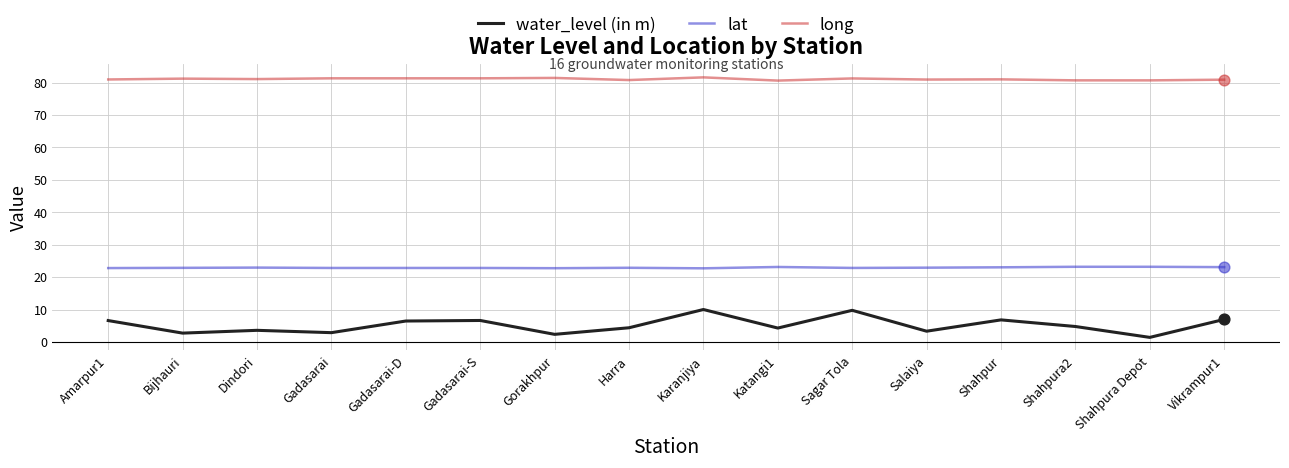

Which series has the largest range (max minus min)?

water_level (in m)